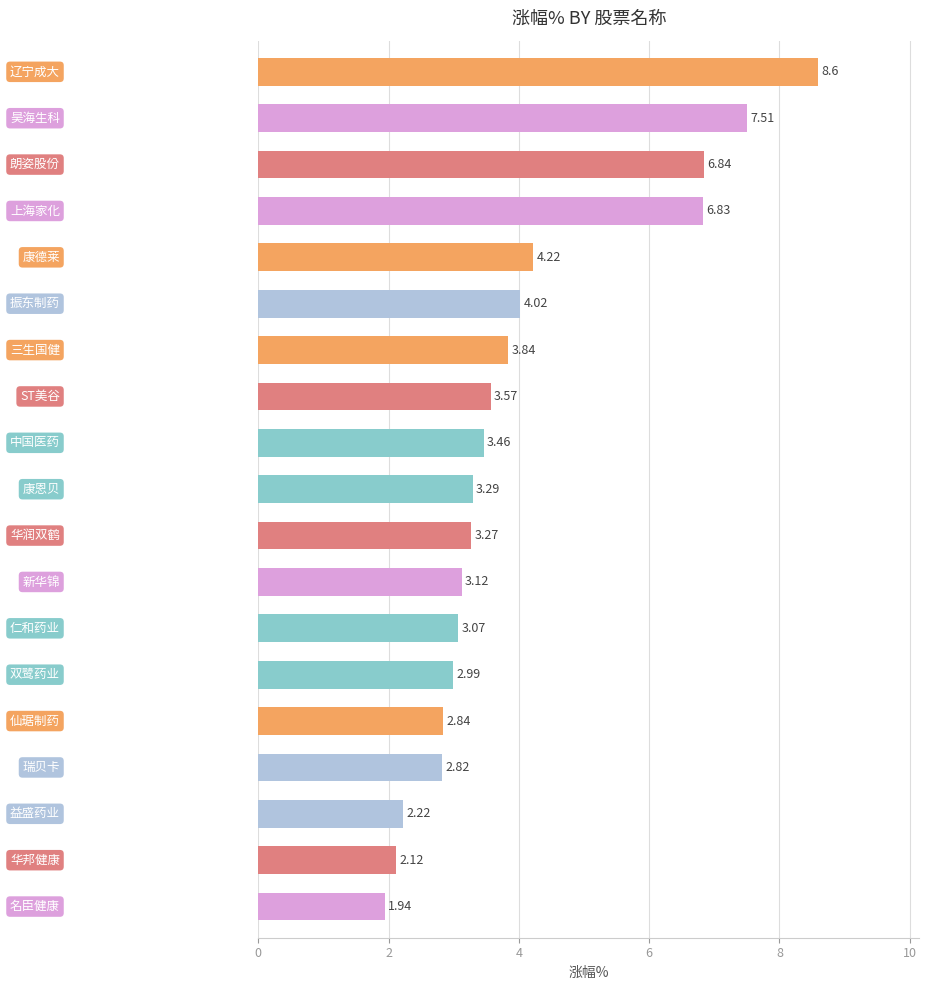

What is the maximum value shown in the chart?

8.6